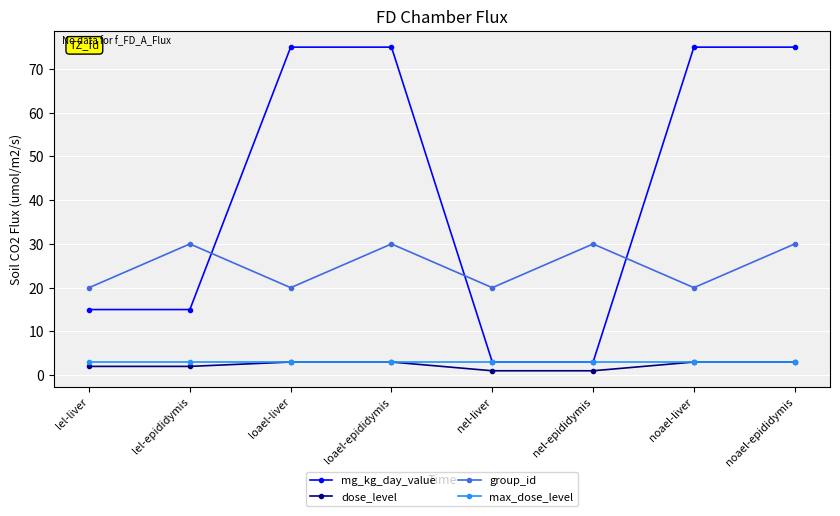

How many lines are shown in the chart?

4